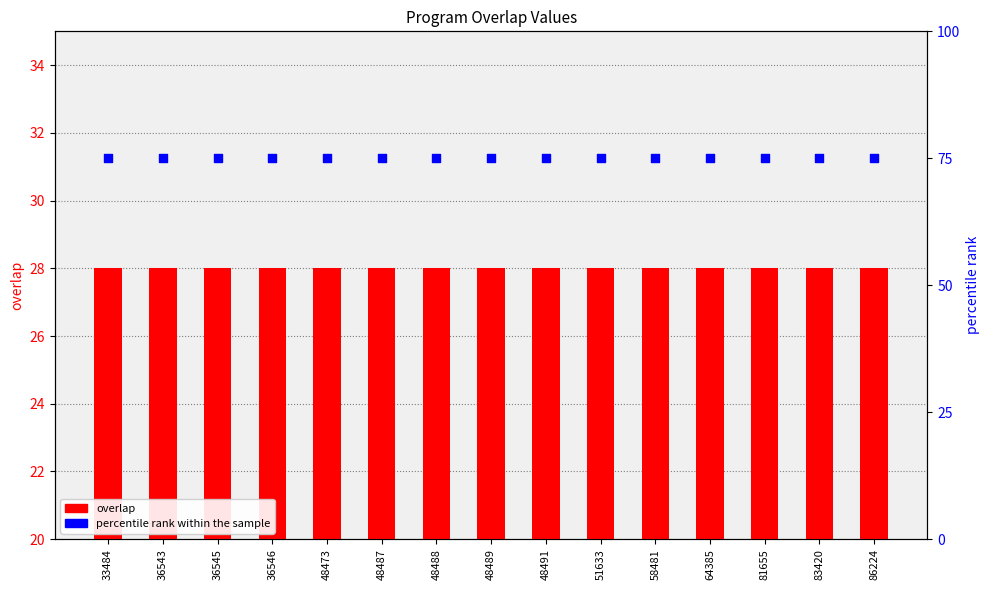

Which series contains the lowest Y value?

overlap